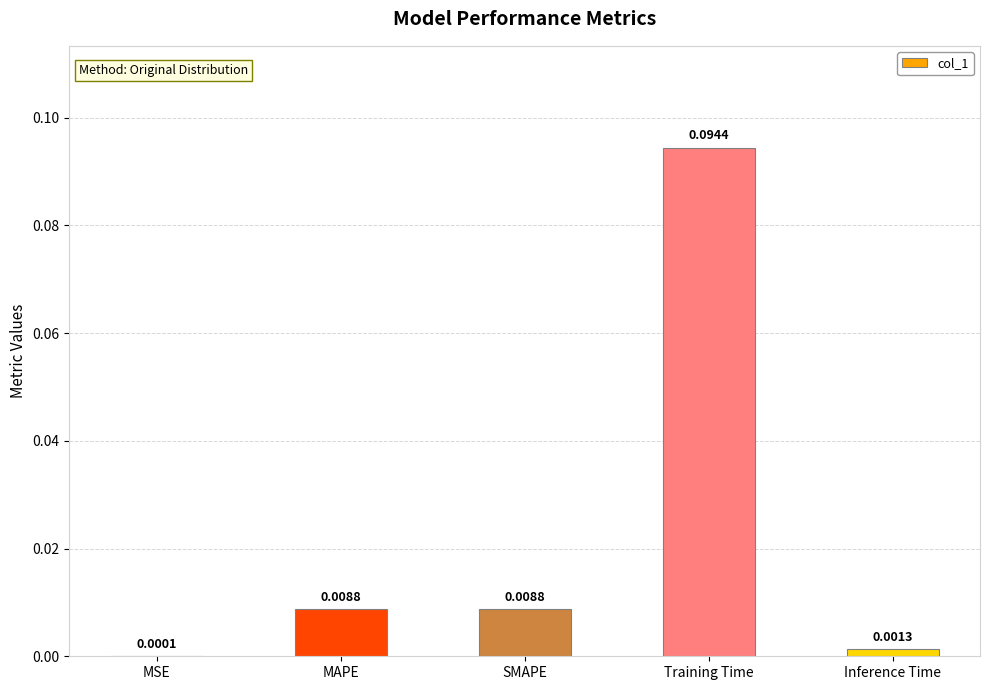

At which label is the value closest to 0?

MSE